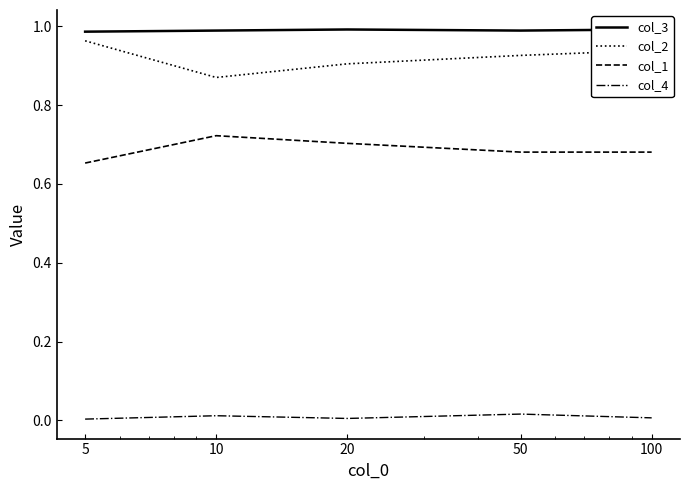

True or false: col_1 and col_3 cross at least once.

False